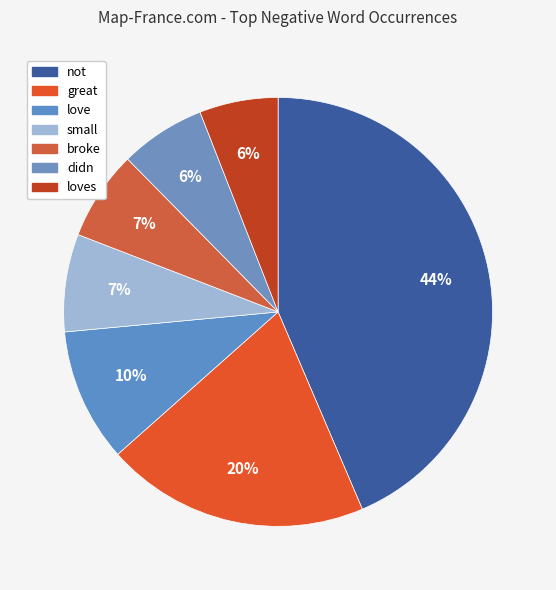

How many segments does this pie chart have?

7